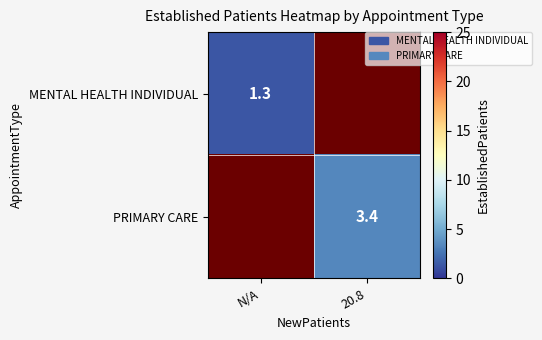

Is it true that PRIMARY CARE equals 5.0 at 20.8?

False